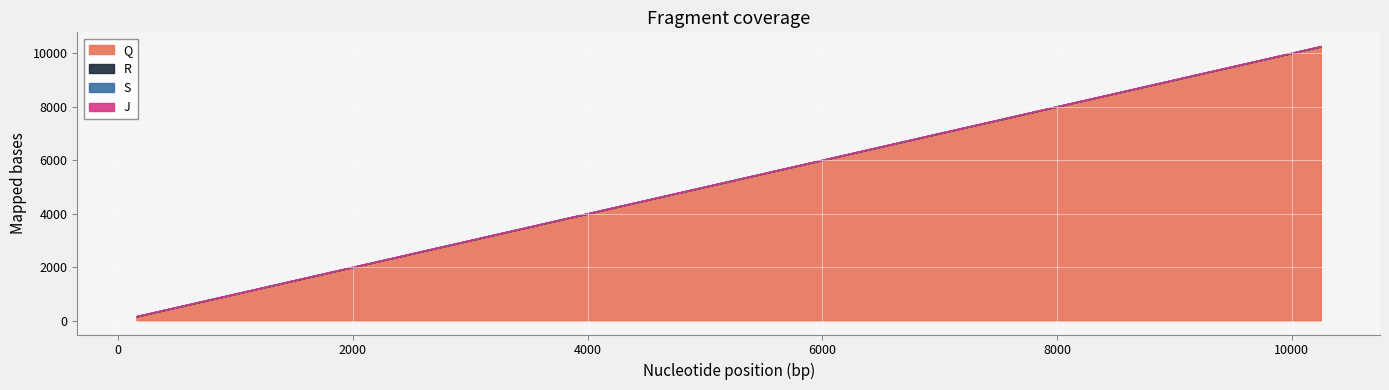

What is the value of the S point at the 2nd from the left?

463